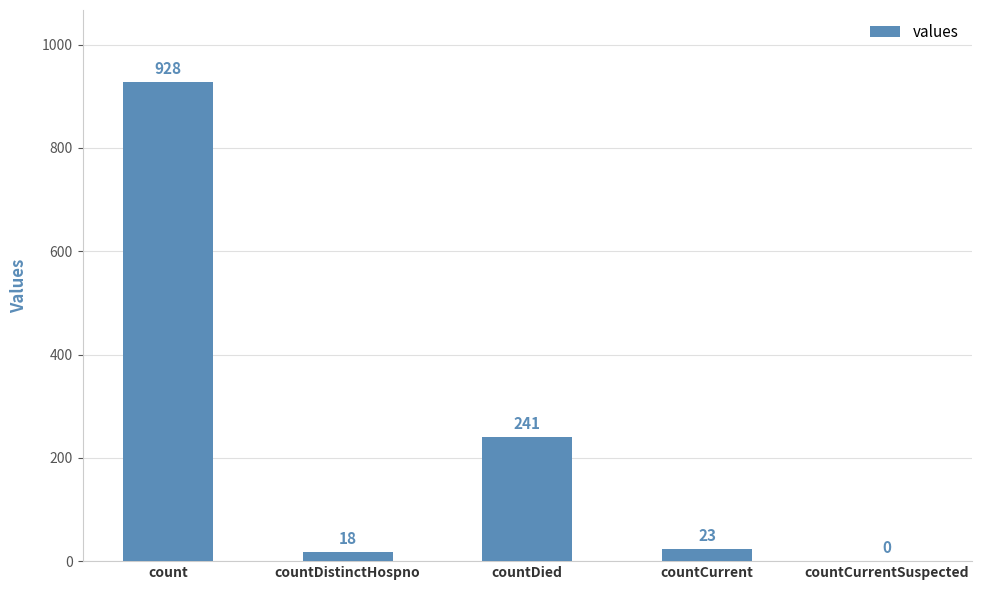

Where does the data first go above 23?

count